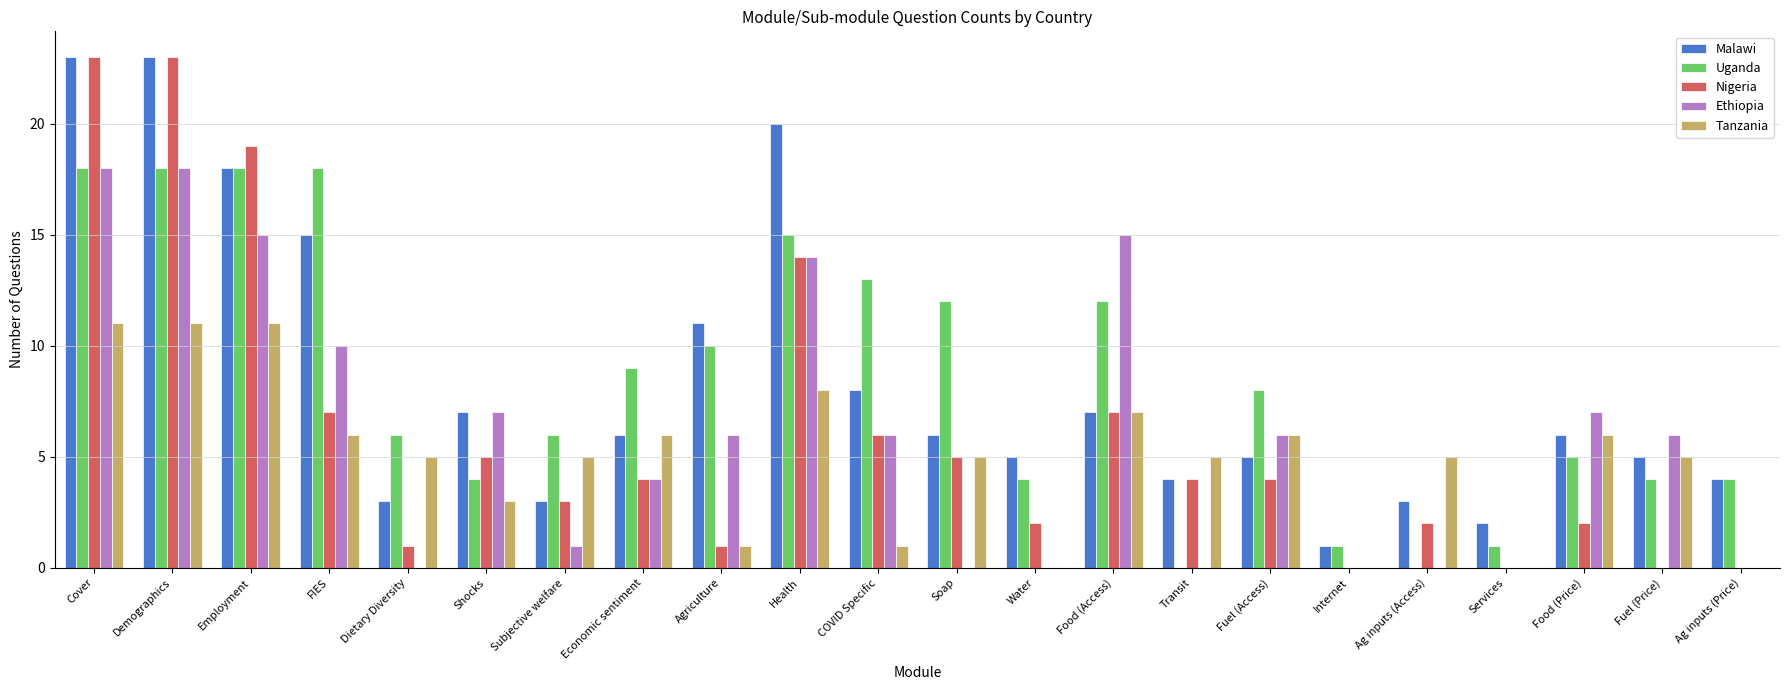

What is the sum of all Tanzania values?

107